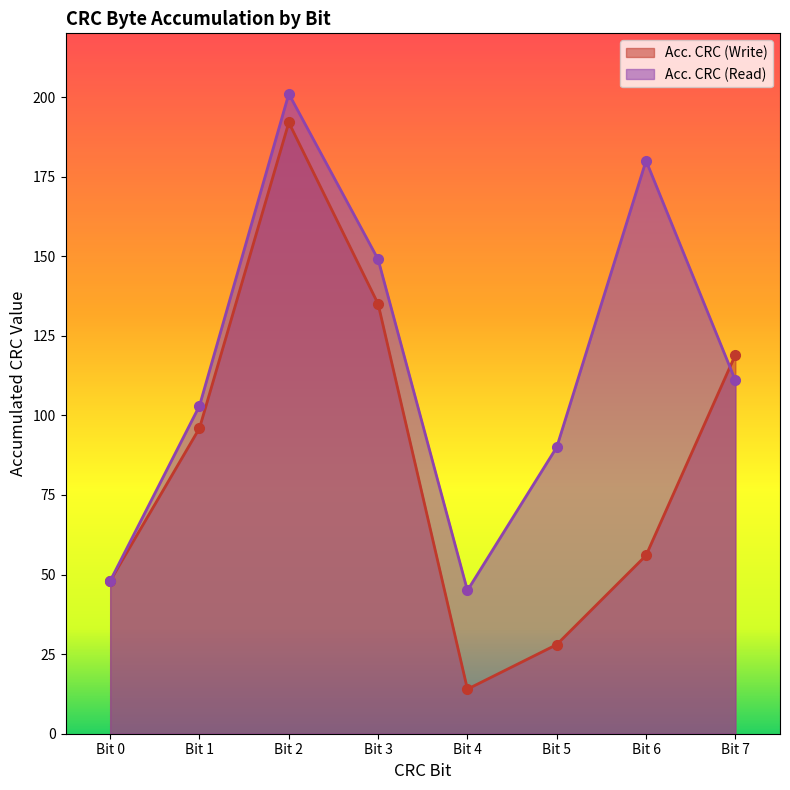

Which series has the largest total across all categories?

Acc. CRC (Read)